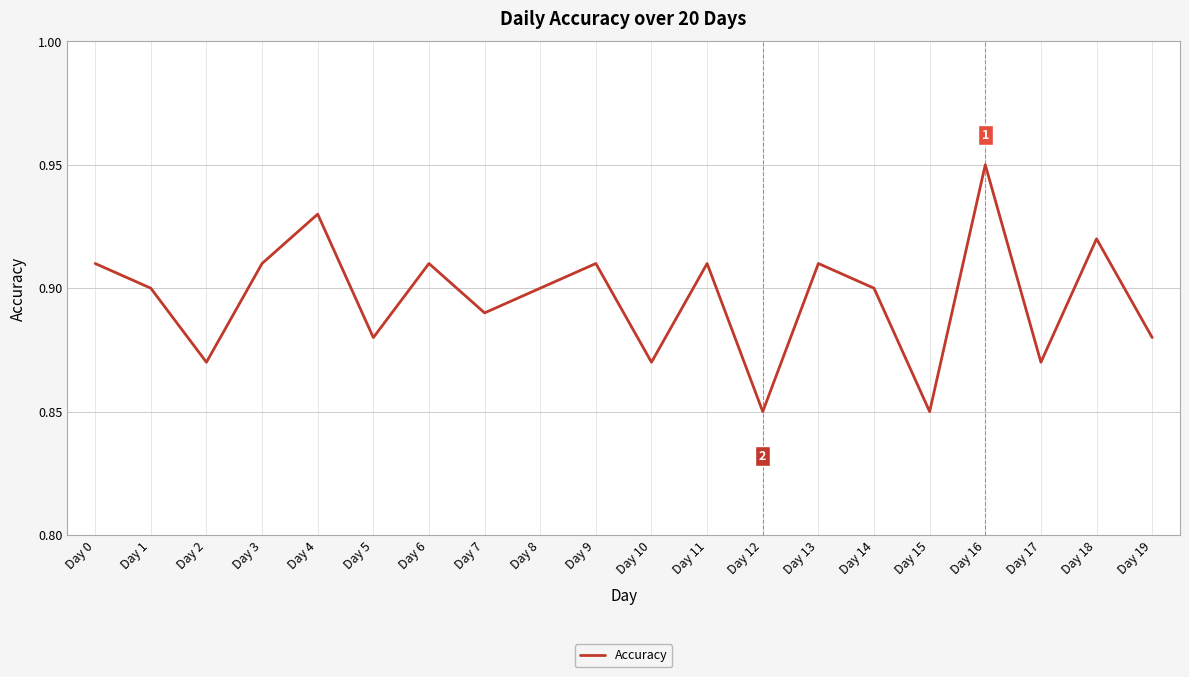

Which label corresponds to the largest value in the chart?

Day 16